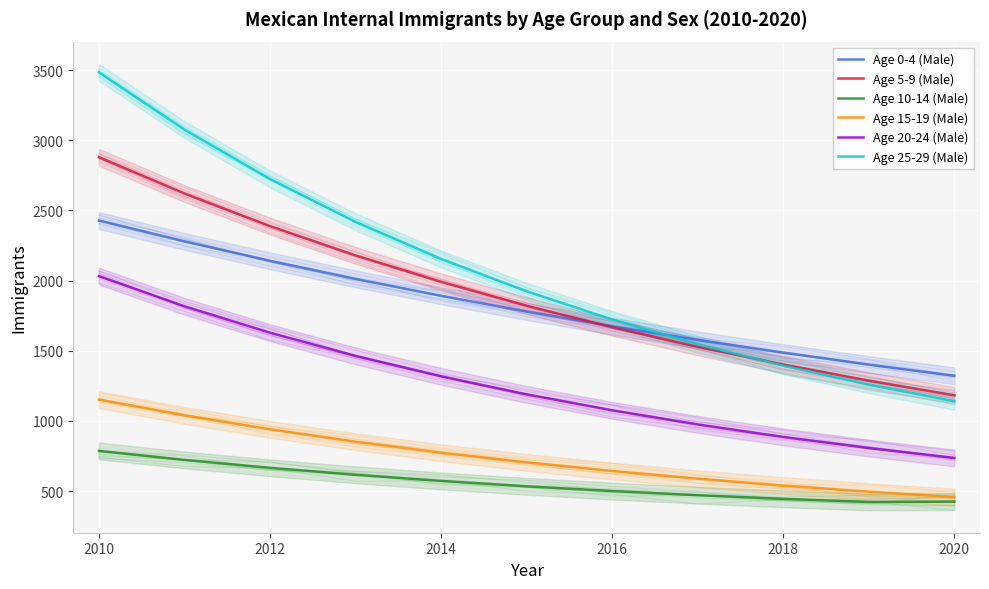

In Age 10-14 (Male), how many points are lower than both neighbors (excluding endpoints)?

1